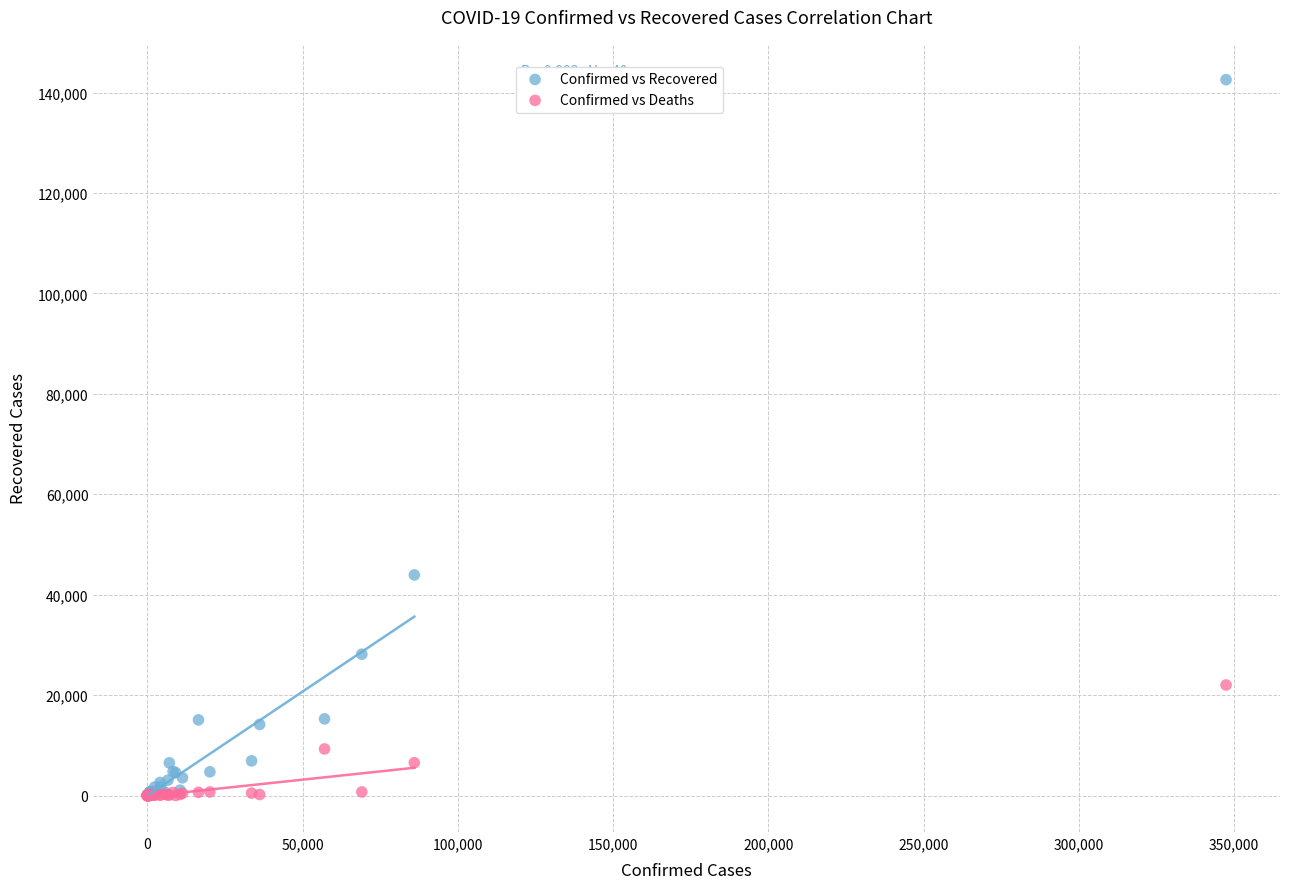

In the Confirmed vs Recovered series, what Y value is closest to 71296?

43940